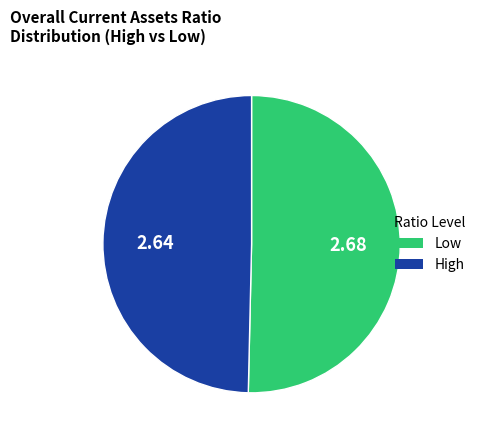

Is there a majority slice in this chart?

Yes